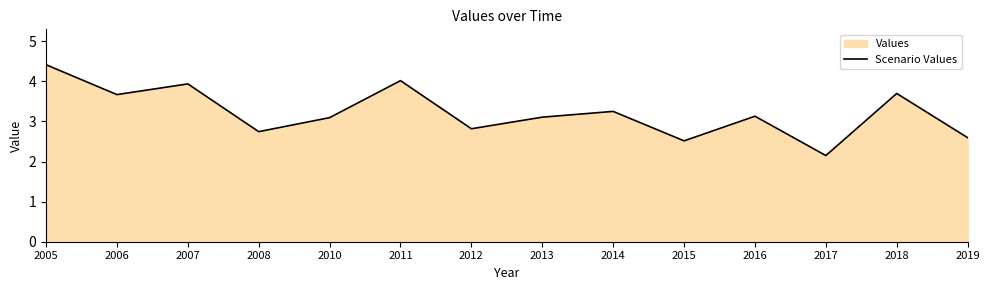

Reading right to left, list all the values displayed in this chart.

2019=2.6	2018=3.7	2017=2.1	2016=3.1	2015=2.5	2014=3.3	2013=3.1	2012=2.8	2011=4.0	2010=3.1	2008=2.7	2007=3.9	2006=3.7	2005=4.4